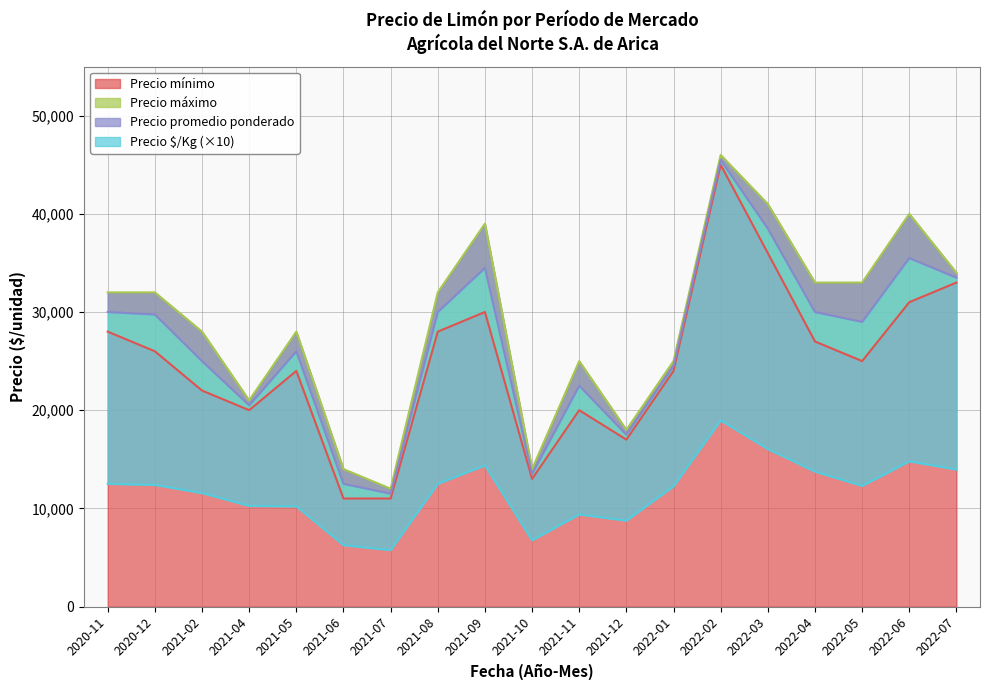

The Precio $/Kg series shows 13750 at 2022-04. True or false?

True